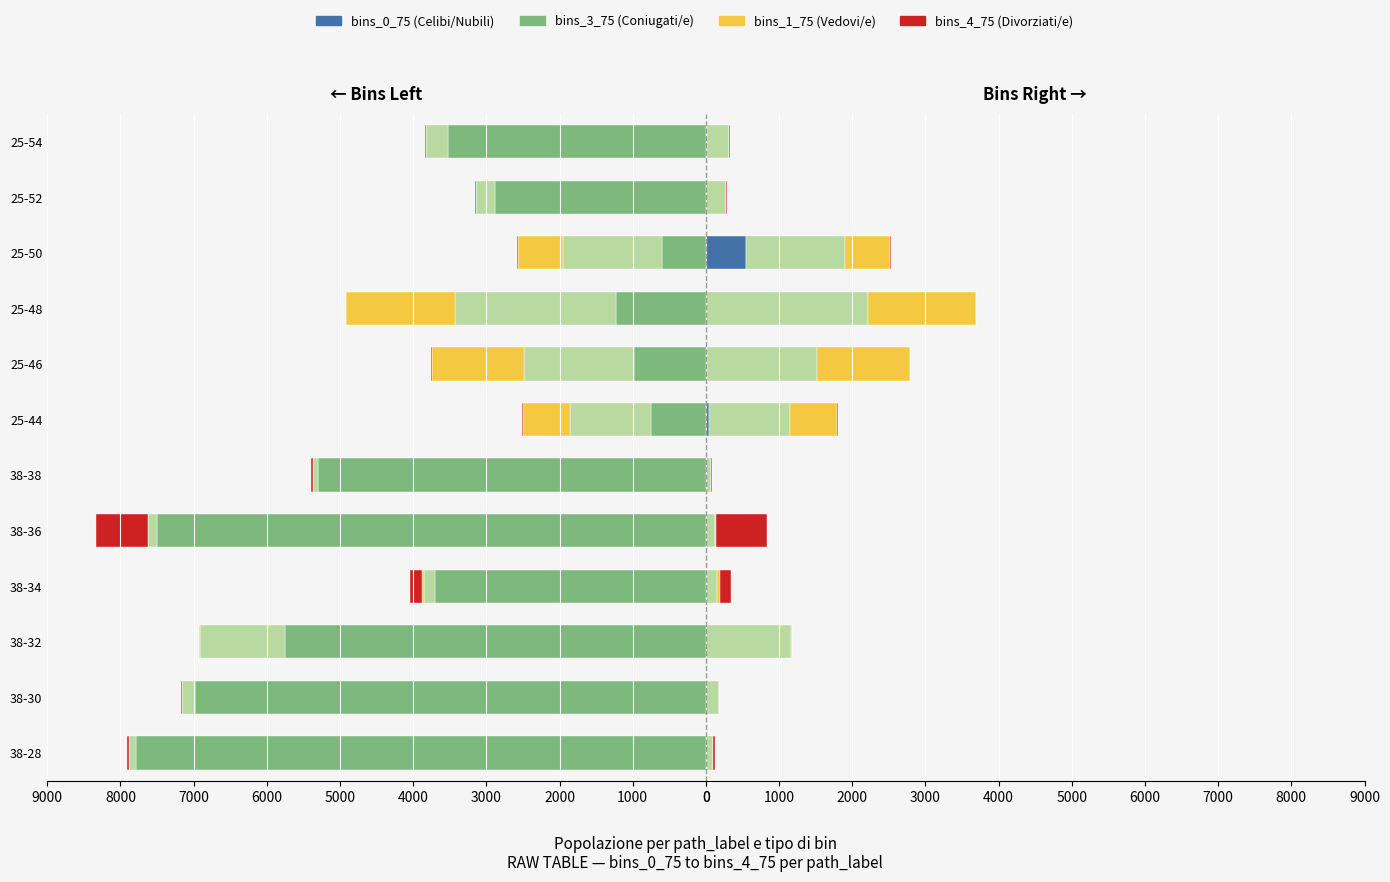

Reading left to right, extract all data points from this chart.

bins_3_75 (Coniugati/e): -7788	-6985	-5754	-3704	-7495	-5305	-749	-976	-1225	-603	-2877	-3521
bins_2_75 (Celibi/Nubili): -92	-174	-1165	-148	-125	-70	-1114	-1508	-2204	-1350	-269	-304
bins_1_75 (Vedovi/e): 1	0	6	33	9	0	638	1261	1487	614	0	2
bins_4_75 (Divorziati/e): 24	7	2	161	701	18	10	8	1	12	13	17
bins_0_75 (Celibi/Nubili): 1	0	0	8	1	0	40	16	6	550	6	10
bins_2_75 (Coniugati/e): 92	174	1165	148	125	70	1114	1508	2204	1350	269	304